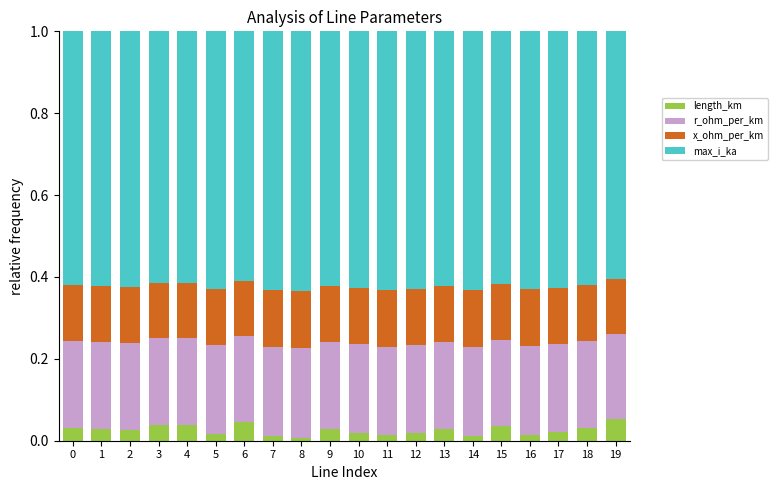

The length_km series shows 0.0 at 12. True or false?

True